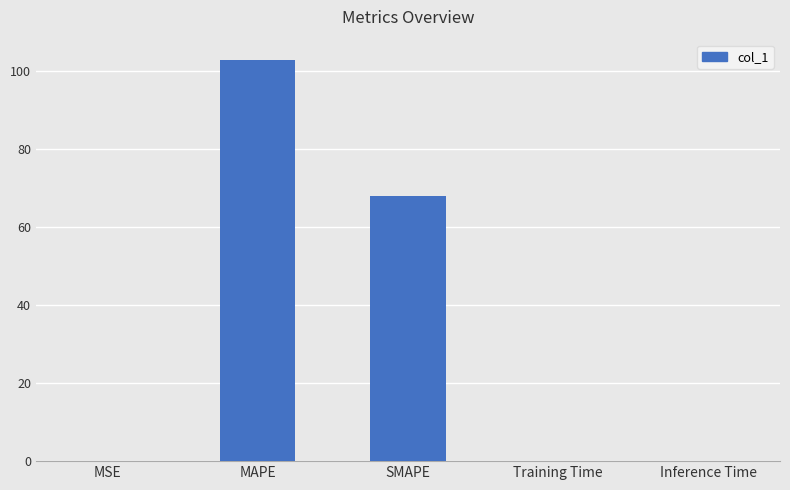

What is the greatest value displayed?

102.8